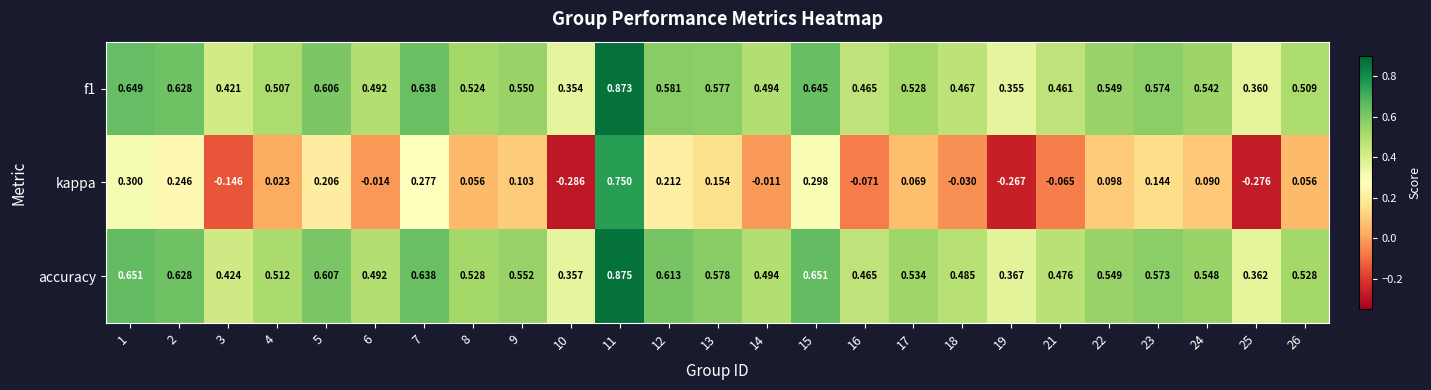

Is the value of kappa at 21 greater than the value of f1 at 22?

No